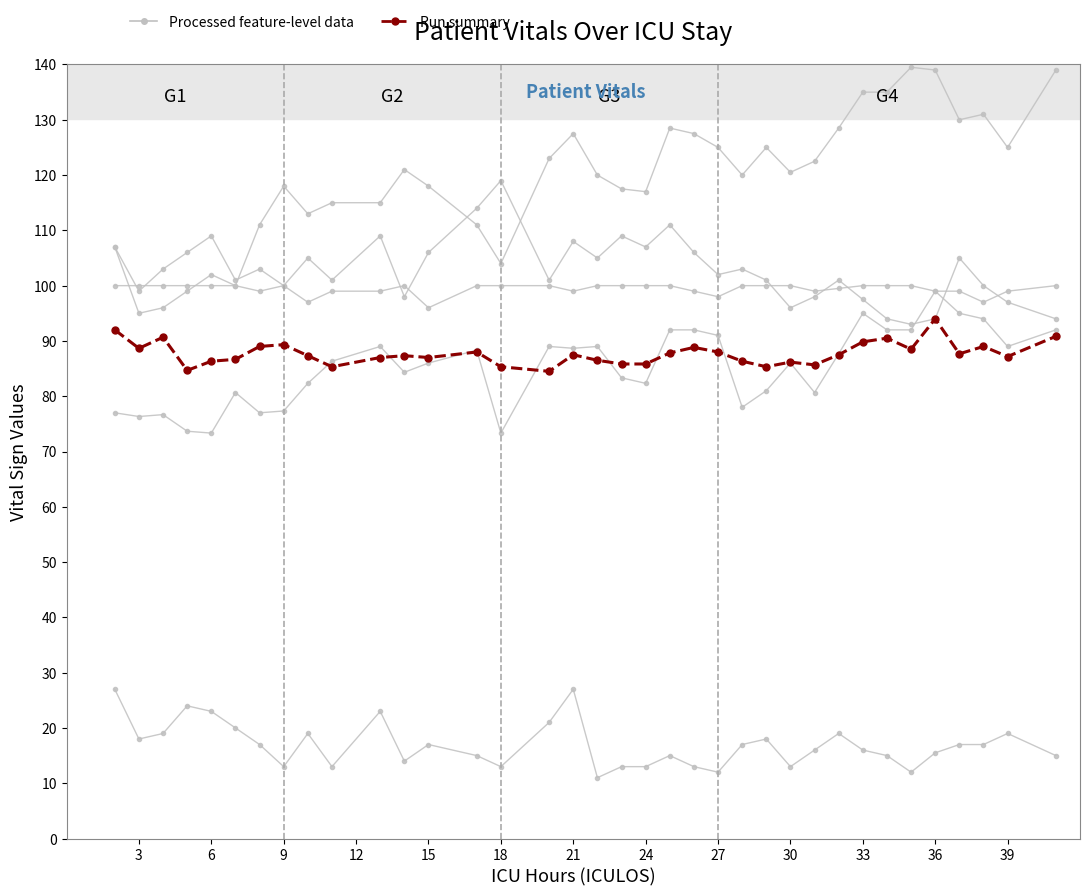

What is the value of the Processed feature-level data point at the 32nd from the left?

94.0